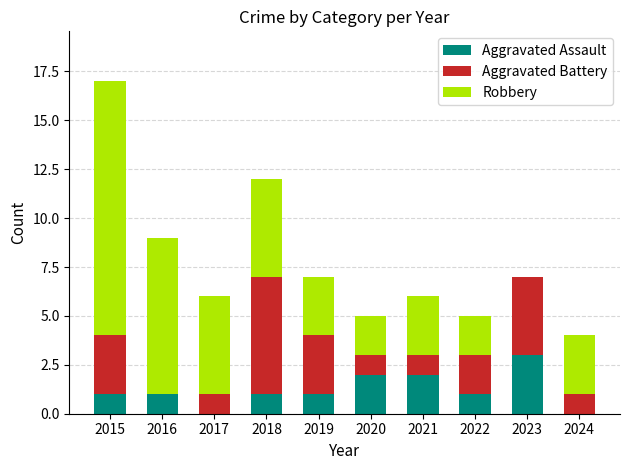

What is the sum of all Aggravated Assault values?

12